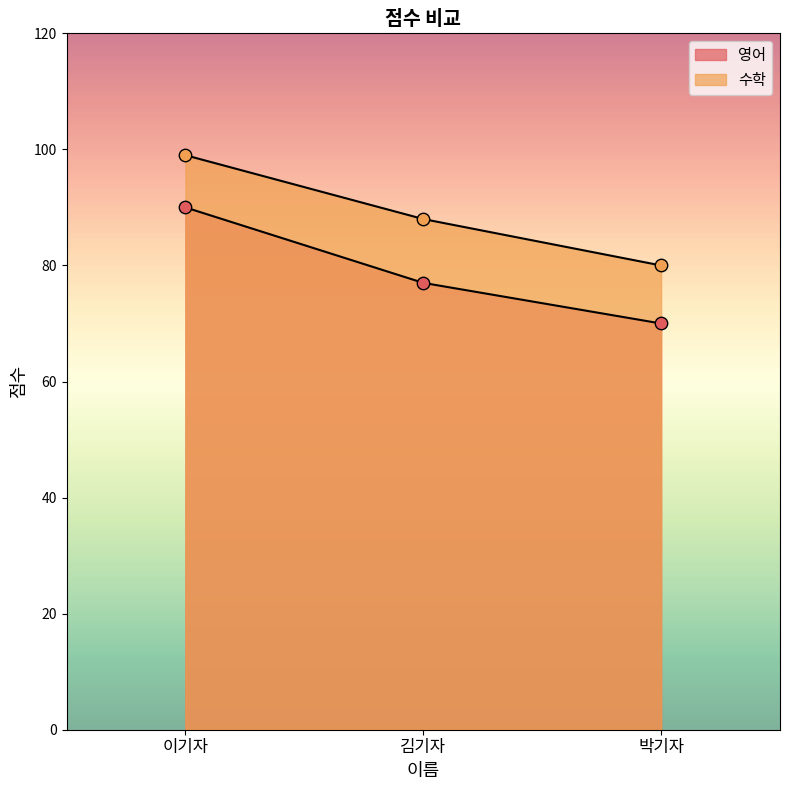

Which series reaches the maximum Y coordinate?

수학